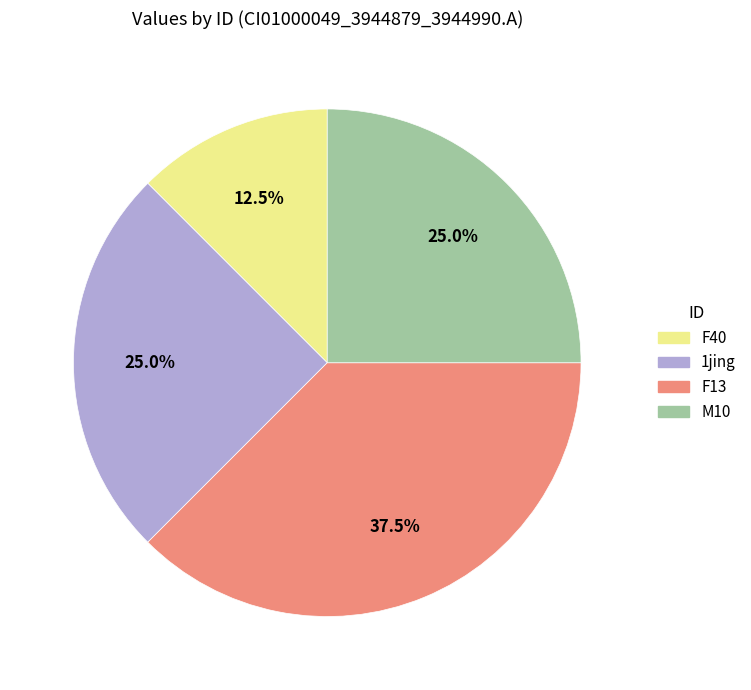

Which has a higher value, M10 or F13?

F13